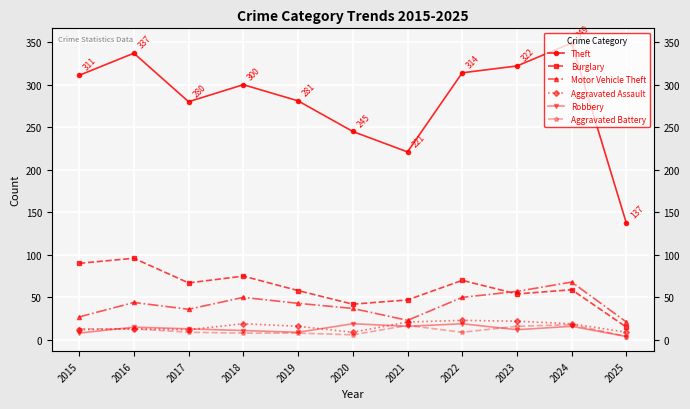

The value of Aggravated Battery at 2022 is 9. True or false?

True